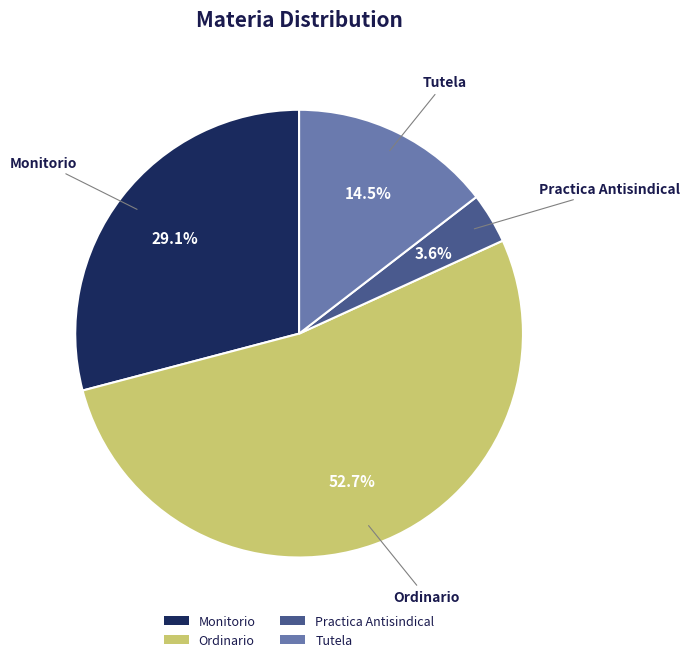

What is the largest slice in the pie chart?

Ordinario